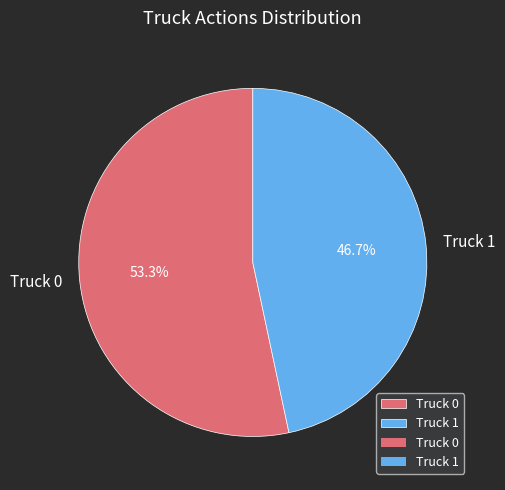

The Truck 0 slice represents 53% of the pie. True or false?

True